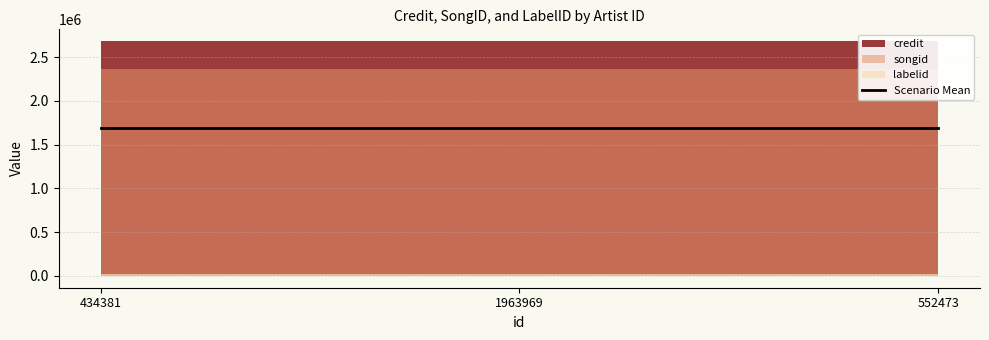

Which series changed the most between 434381 and 552473?

credit